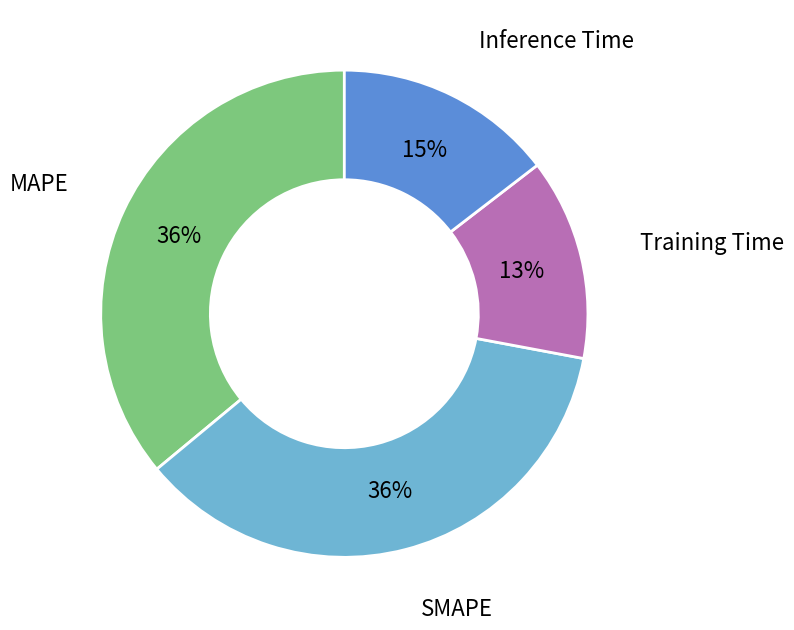

Which slice is the smallest?

Training Time